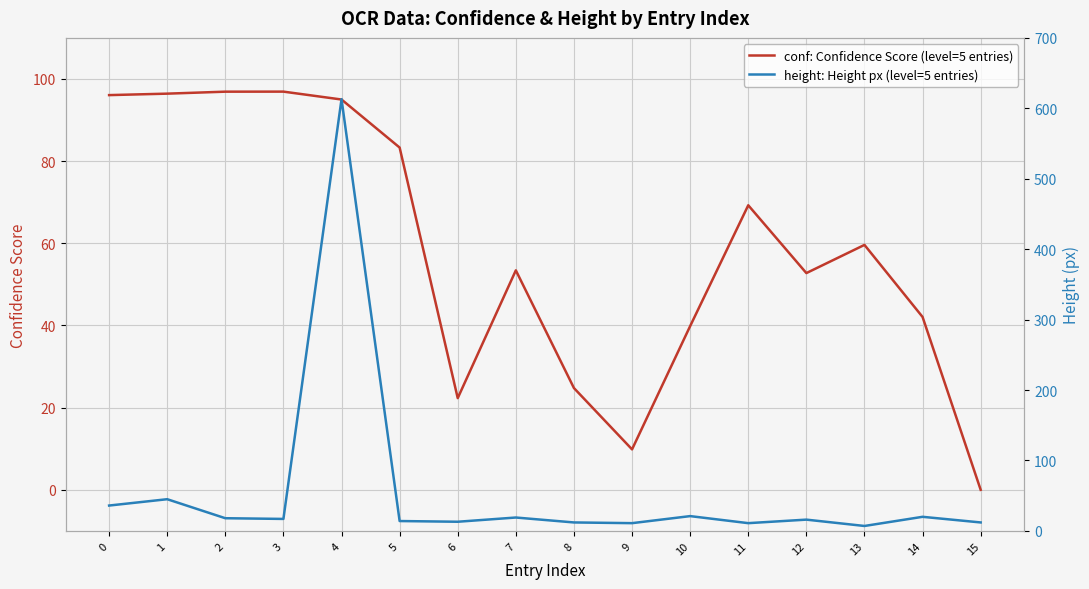

Reading left to right, transcribe all the data shown in this chart.

conf: Confidence Score (level=5 entries): 96.1	96.4	96.9	96.9	95.0	83.3	22.3	53.4	24.8	9.8	39.8	69.3	52.8	59.6	42.1	0.0
height: Height px (level=5 entries): 36.0	45.0	18.0	17.0	613.0	14.0	13.0	19.0	12.0	11.0	21.0	11.0	16.0	7.0	20.0	12.0